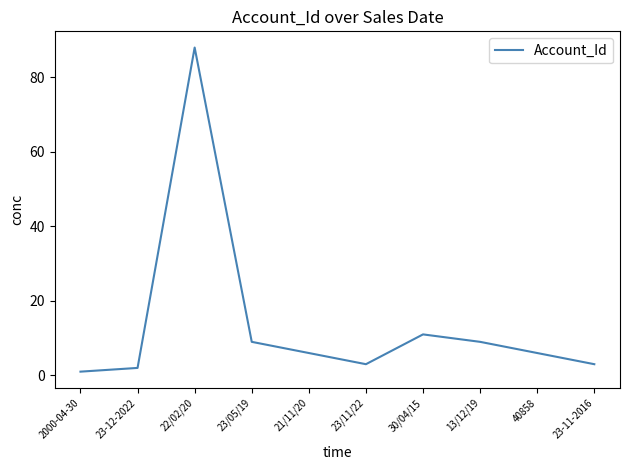

True or false: there are more than 2 points higher than both neighbors.

False